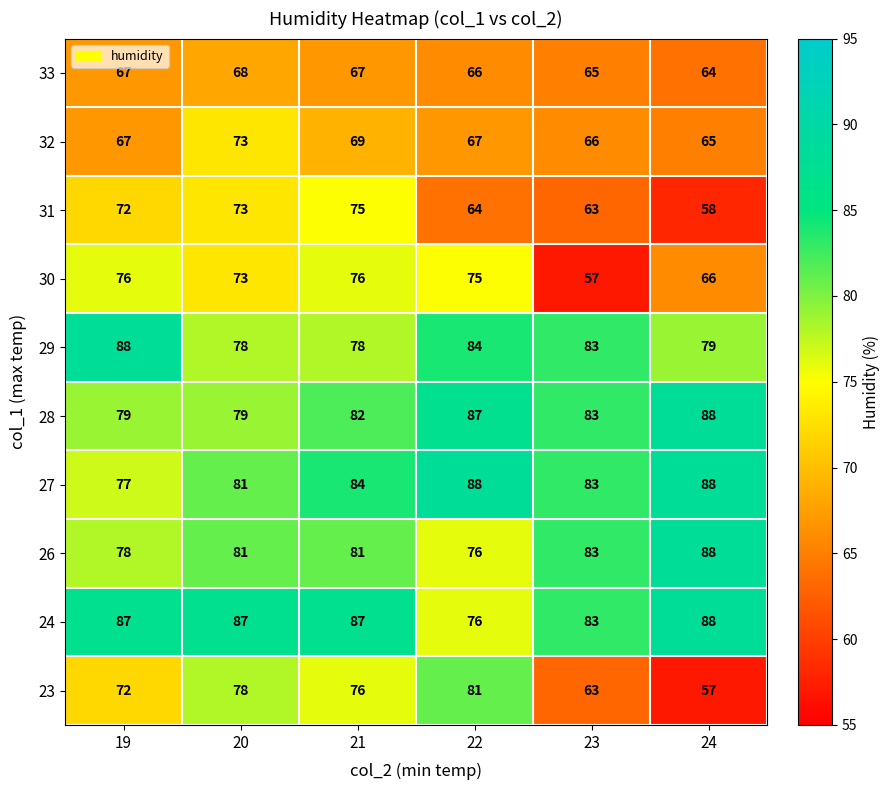

The 27 series shows 112 at 20. True or false?

False